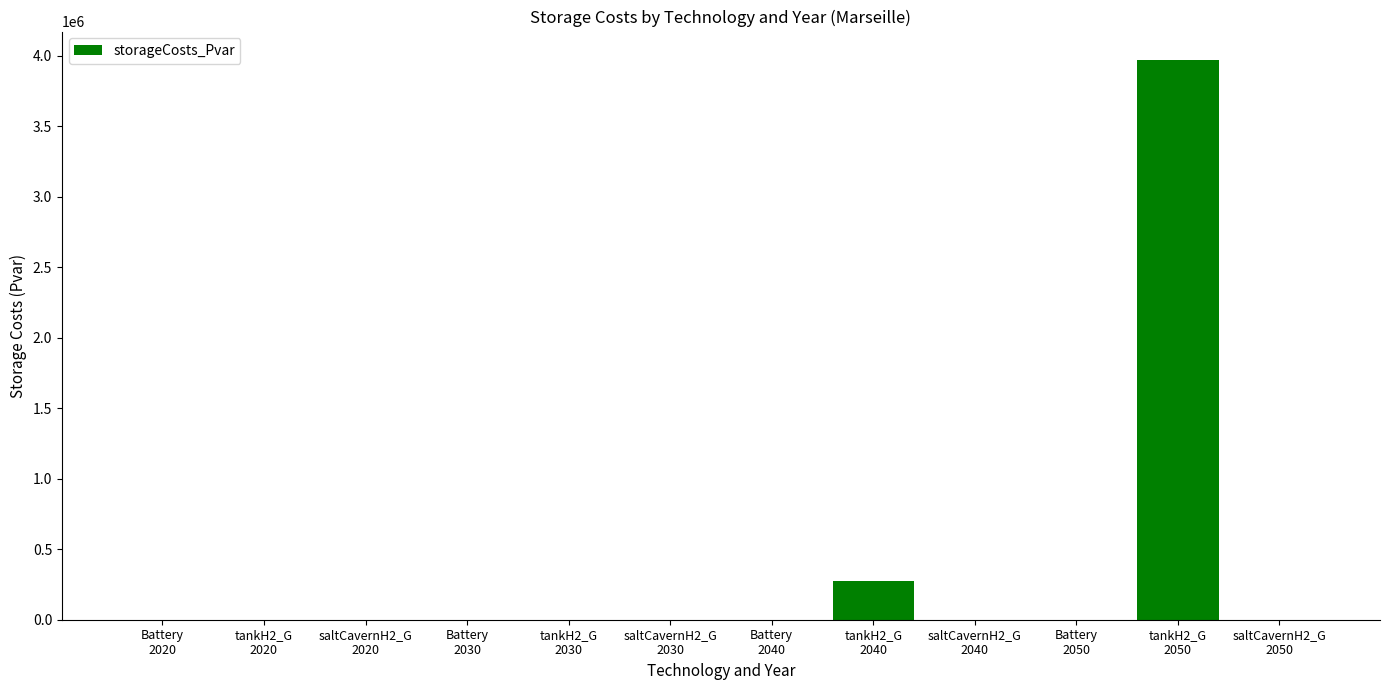

What is the maximum value shown in the chart?

3971813.7